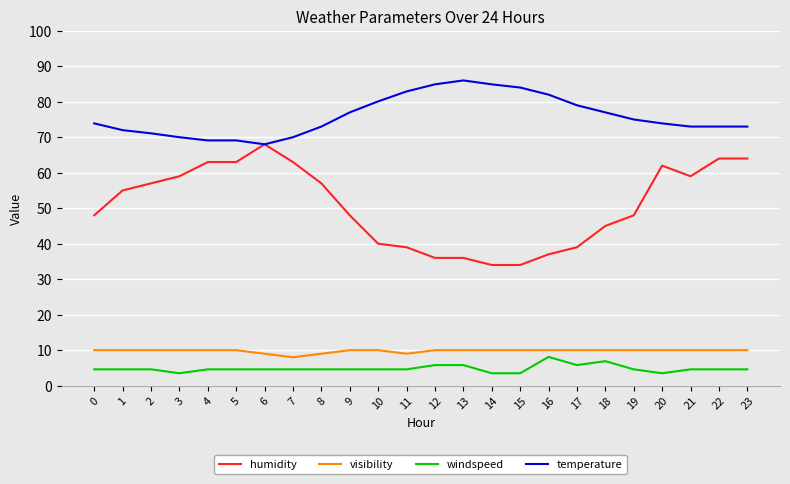

True or false: visibility has a value of 10.0 at 15.

True